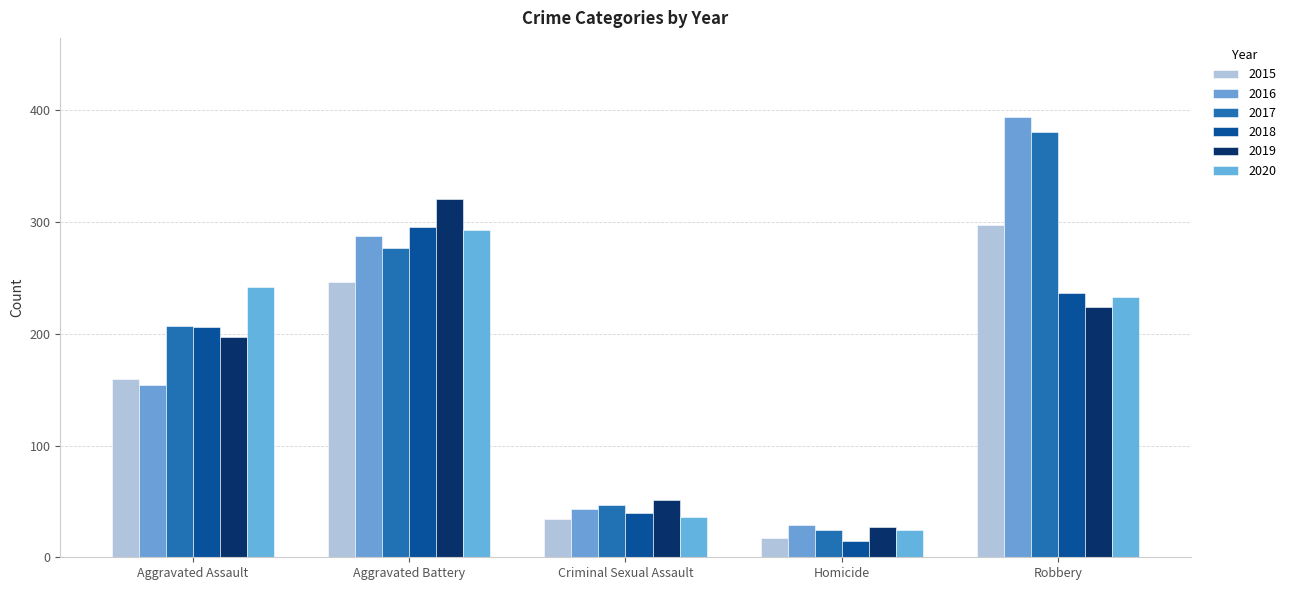

At which label does 2015 first exceed 160?

Aggravated Battery